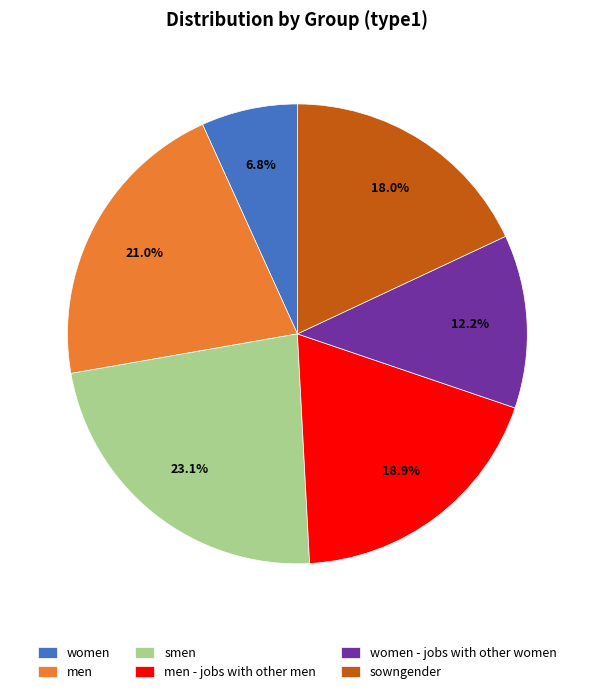

Count the number of slices in the pie.

6